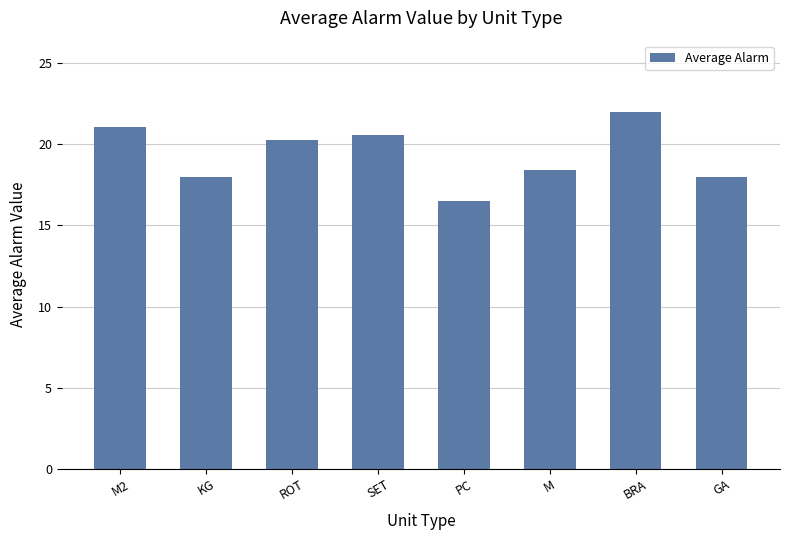

What is the difference between the maximum and minimum values?

5.5